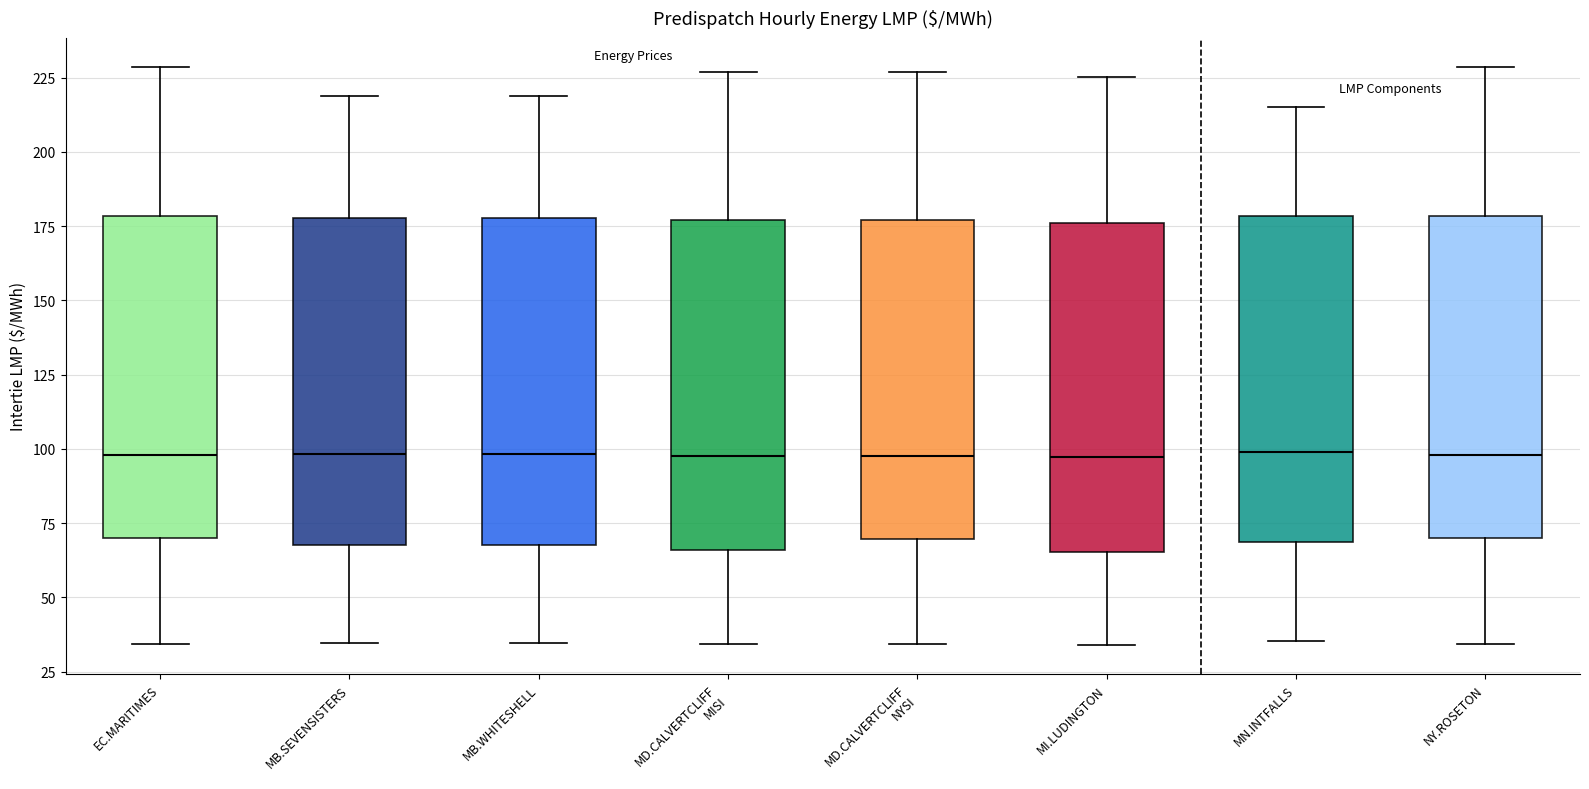

Reading left to right, transcribe this box plot: for each box, give where its median line is, the range the box spans, and where its two whiskers end, as read against the y-axis. The values are not printed on the chart, so give them approximately, as read against the axis.

EC.MARITIMES: median 100, box 70 to 180, whiskers 35 to 230
MB.SEVENSISTERS: median 100, box 65 to 180, whiskers 35 to 220
MB.WHITESHELL: median 100, box 65 to 180, whiskers 35 to 220
MD.CALVERTCLIFF MISI: median 100, box 65 to 175, whiskers 35 to 225
MD.CALVERTCLIFF NYSI: median 100, box 70 to 175, whiskers 35 to 225
MI.LUDINGTON: median 95, box 65 to 175, whiskers 35 to 225
MN.INTFALLS: median 100, box 70 to 180, whiskers 35 to 215
NY.ROSETON: median 100, box 70 to 180, whiskers 35 to 230